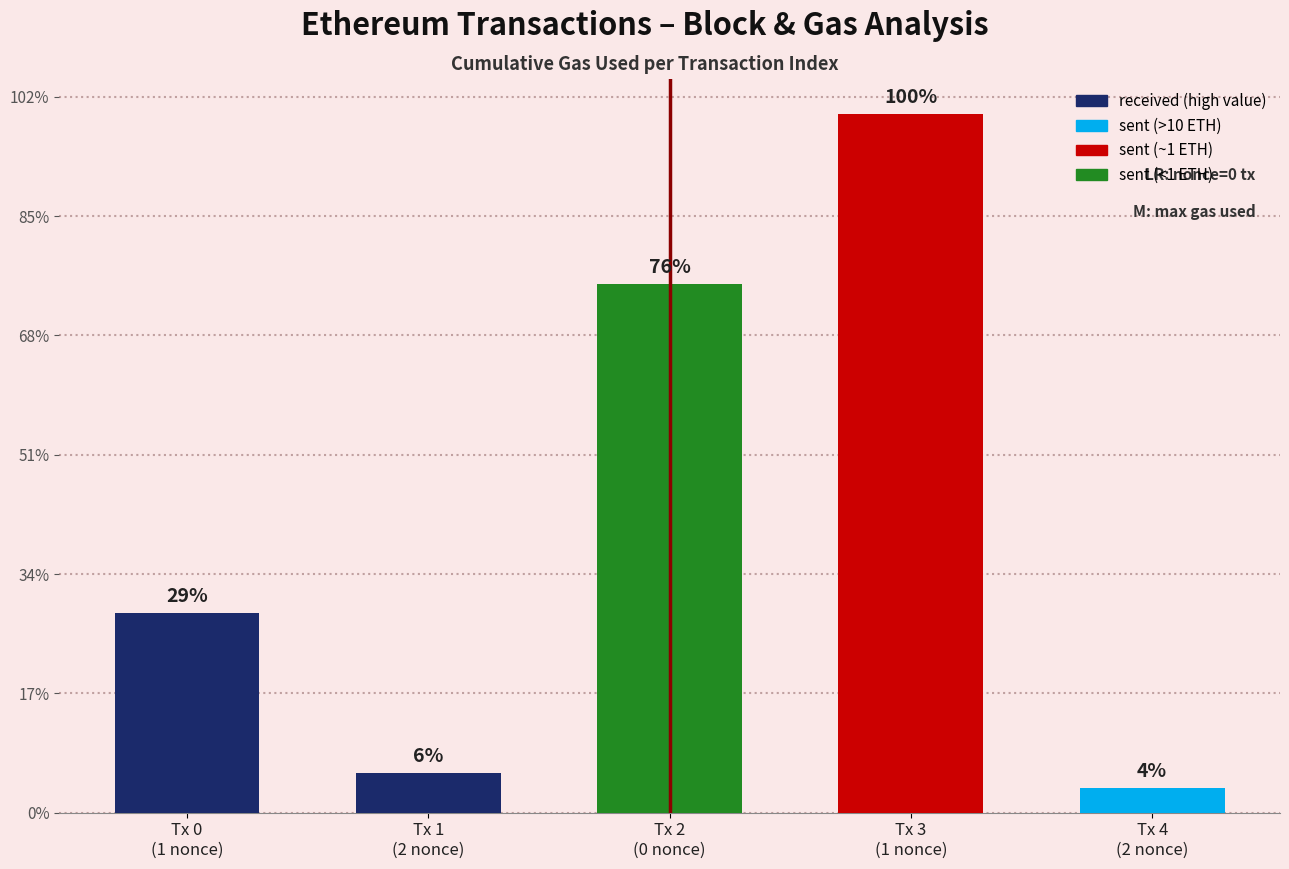

Does the chart contain any negative values?

No